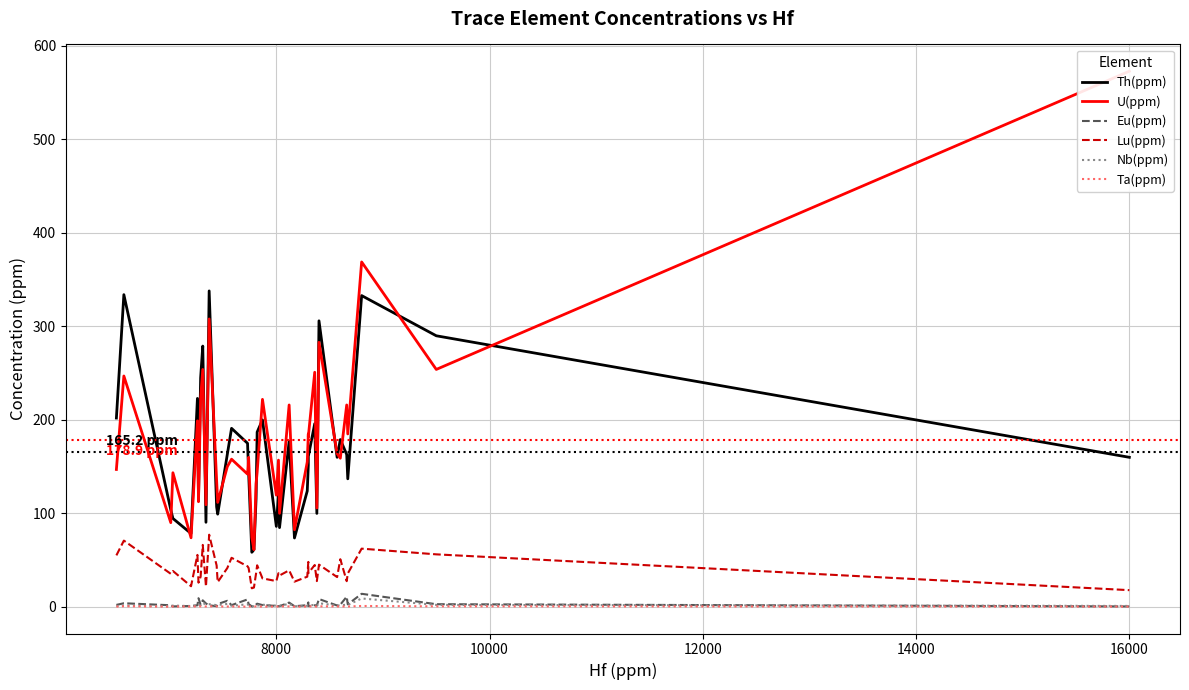

What is the smallest value displayed?

0.2